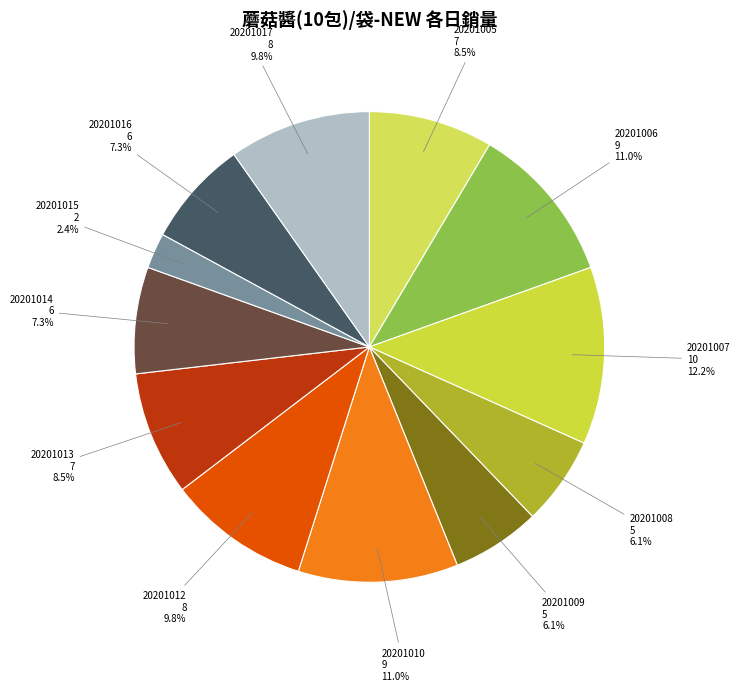

Does 20201016 account for over 50% of the chart?

No